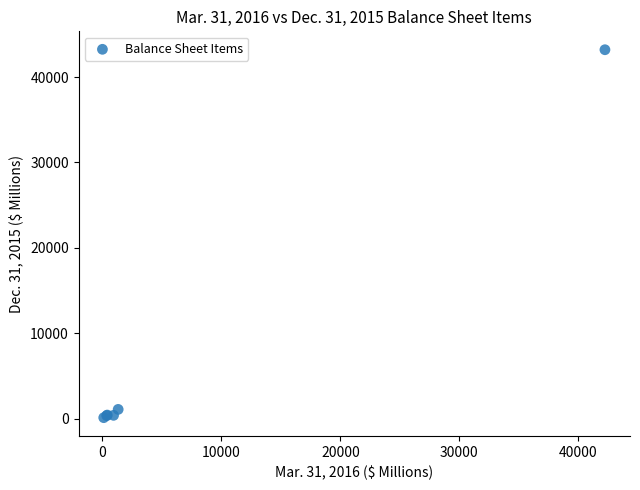

What Y value in the scatter plot is closest to 21661?

1087